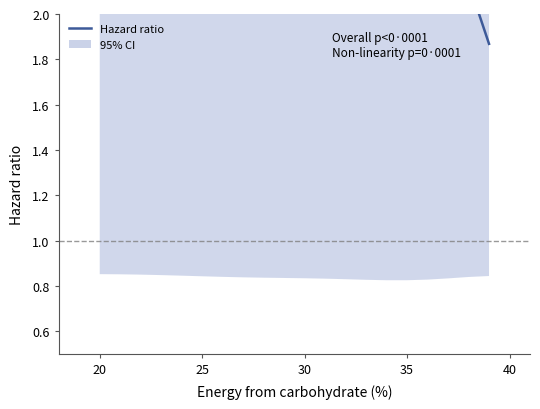

What is the value of the 4th point from the left?

3.3